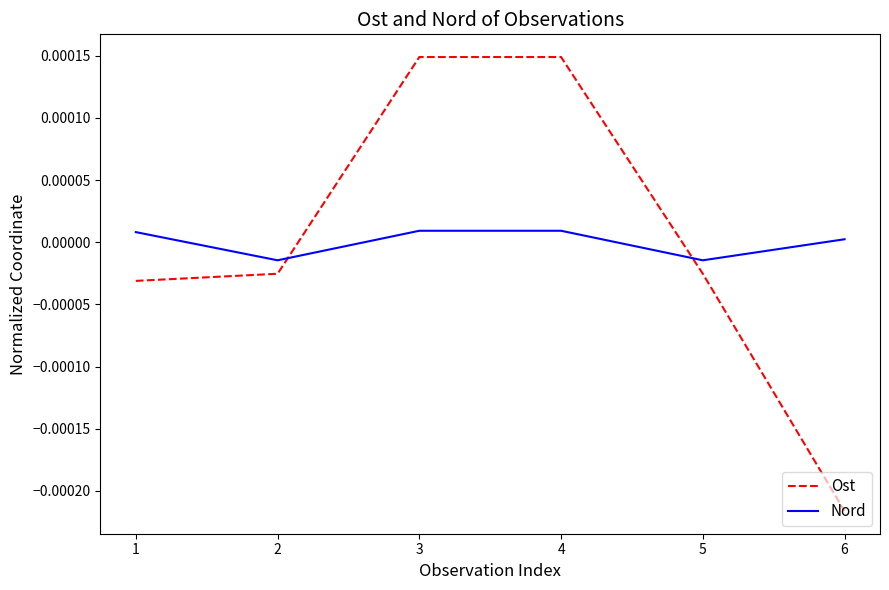

Rank the series by their maximum value, from lowest to highest.

Nord, Ost